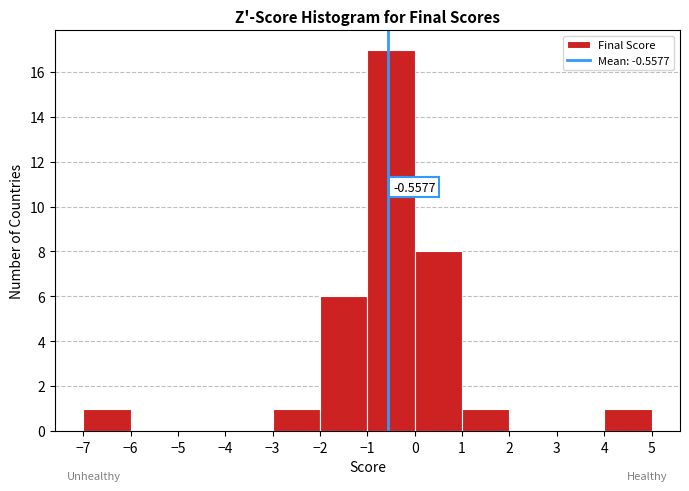

Over which range of the x-axis is the bar tallest?

-1 to 0